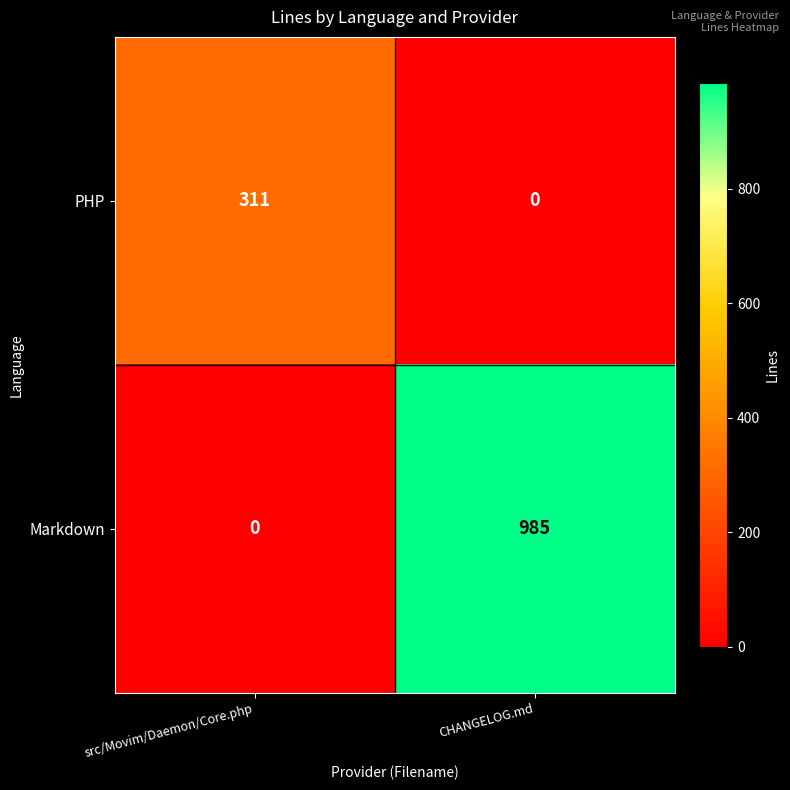

The PHP series shows 0 at CHANGELOG.md. True or false?

True